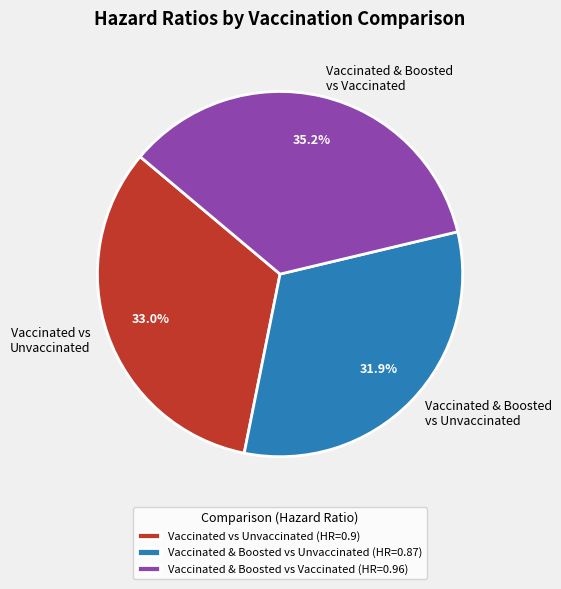

Does Vaccinated & Boosted vs Unvaccinated represent more than half of the total?

No